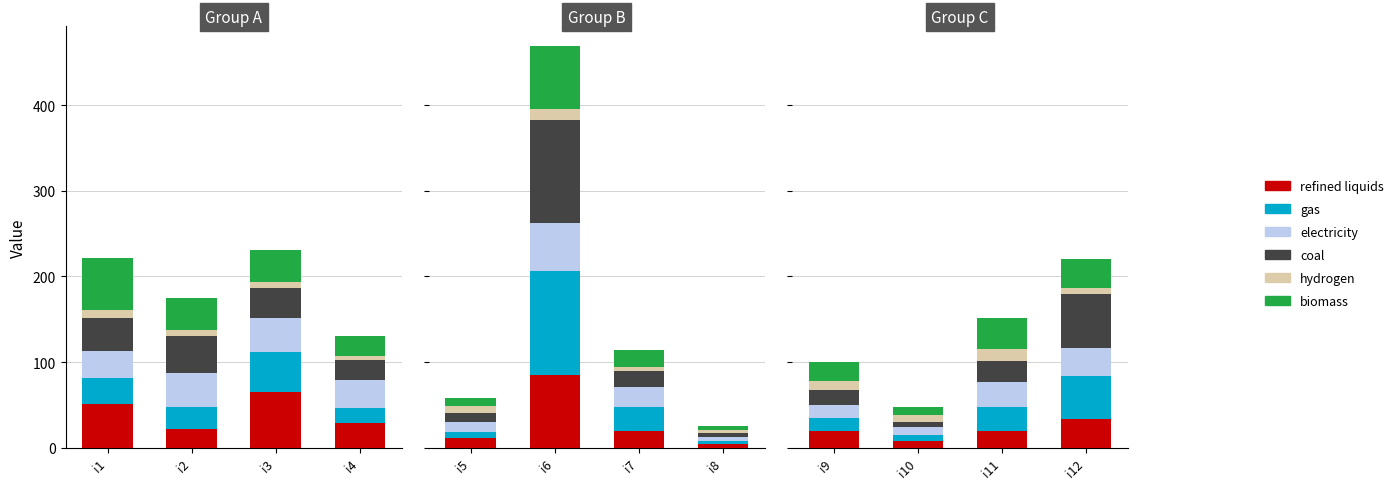

Which series has the largest range (max minus min)?

coal